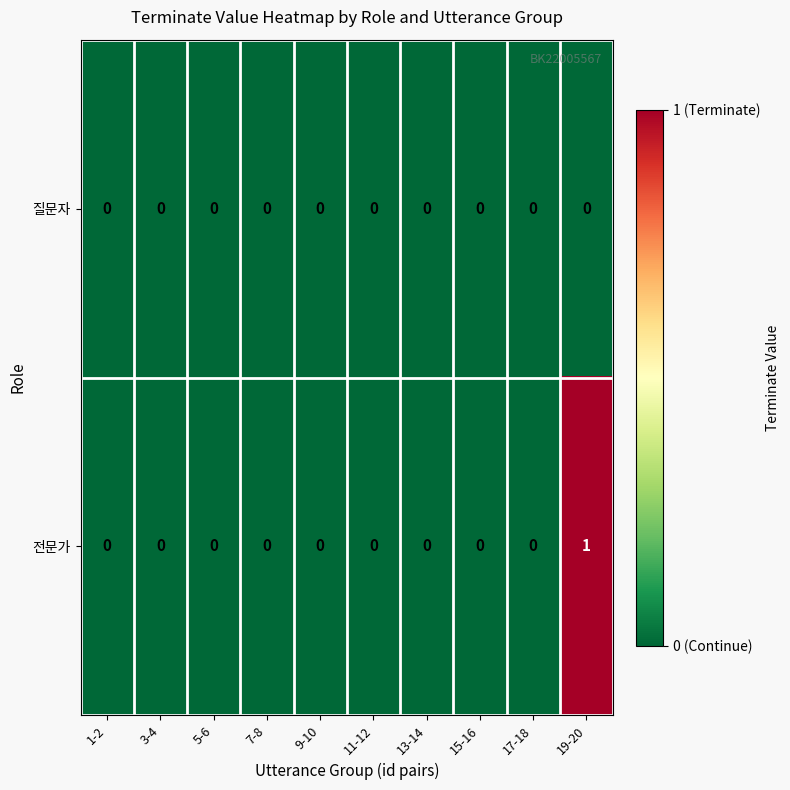

List the series in order of their peak value, lowest first.

질문자, 전문가